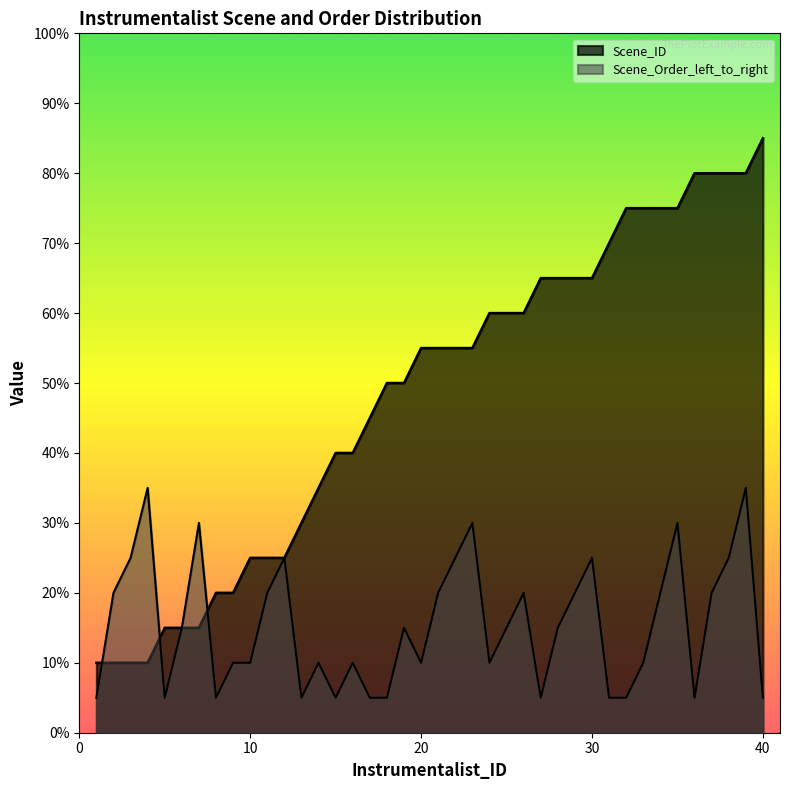

How many data points does each series have?

40